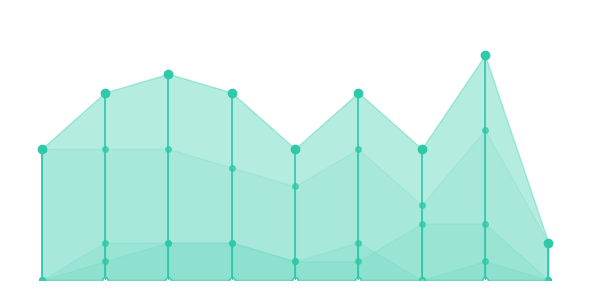

What is the difference between the Aggravated Battery values at 2015 and 2022?

3